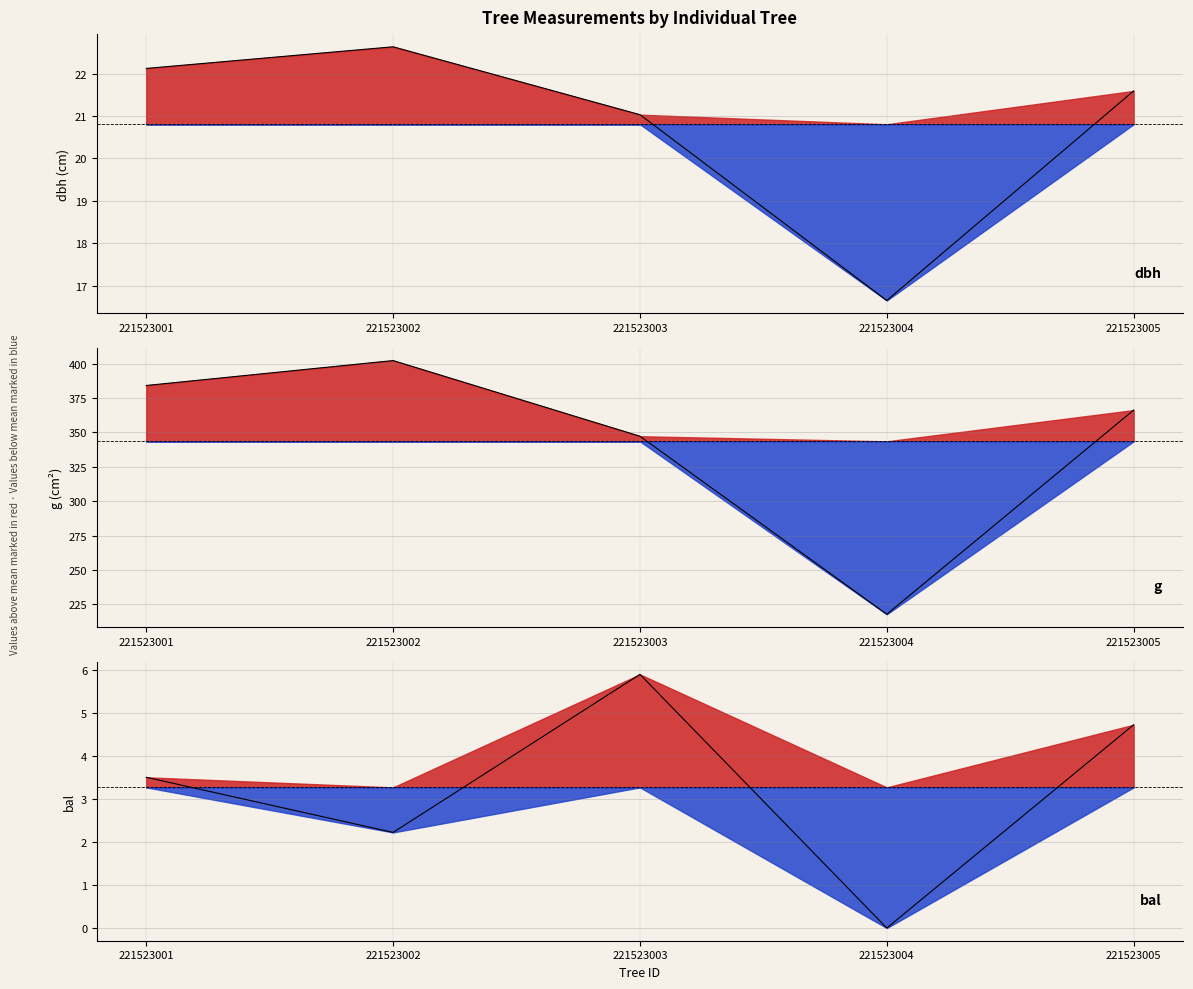

True or false: h and bal cross at least once.

False